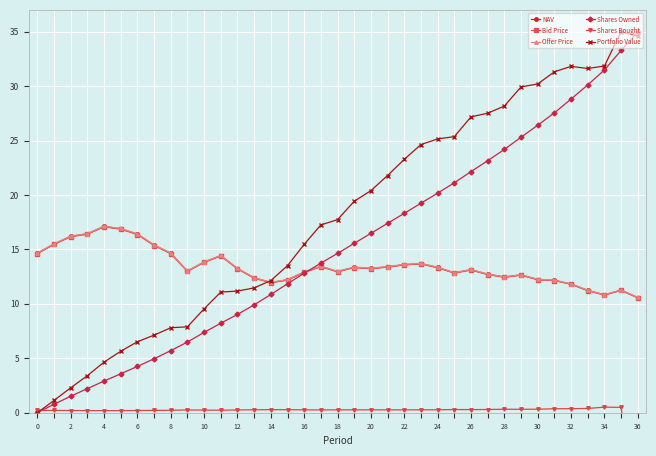

What is the sum of all Offer Price values?

499.1